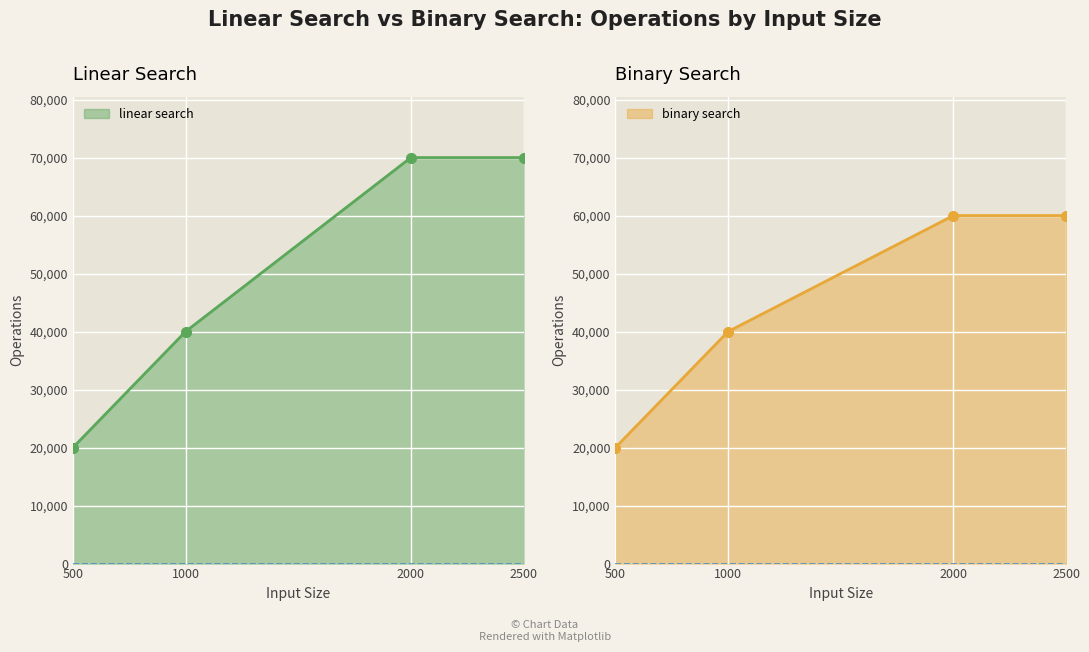

Count the number of data series in this chart.

2